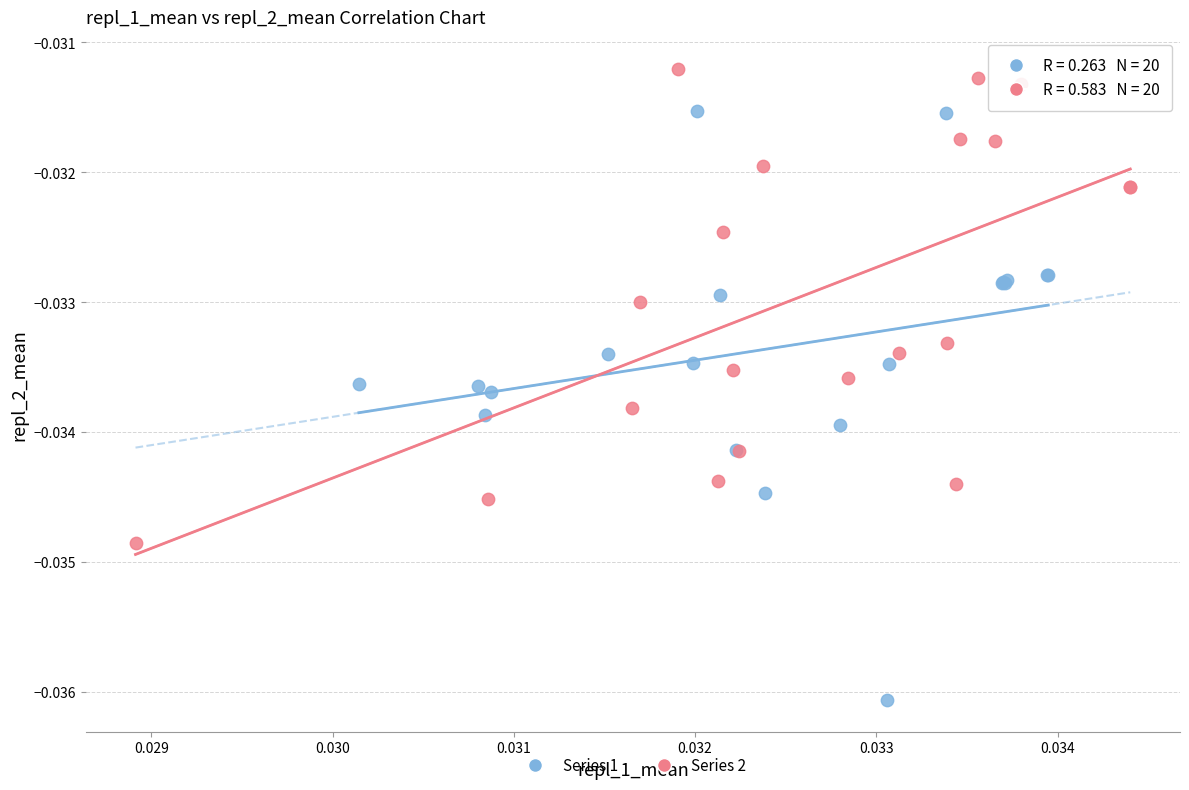

Which series has the largest Y range (max minus min)?

Series 1